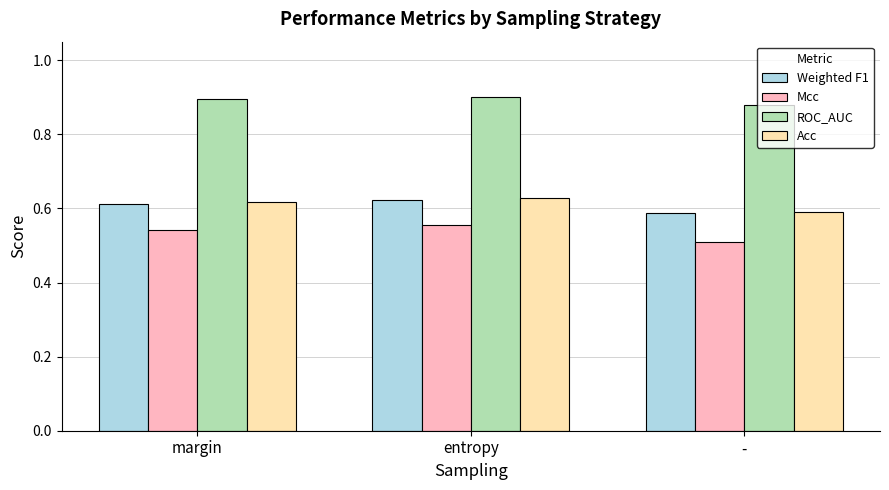

What is the sum of the ROC_AUC values at margin and -?

1.8